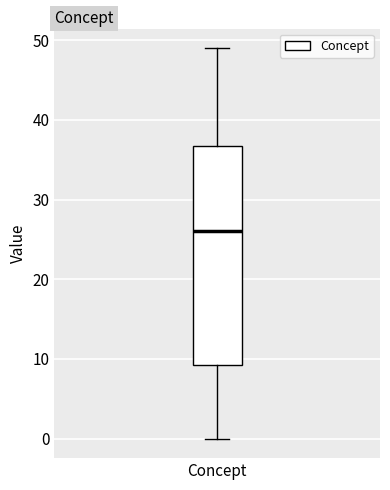

Read this box plot against the y-axis: the position of the median line, the range covered by the box, and the ends of both whiskers. The values are not printed on the chart, so give them approximately, as read against the axis.

median 26, box 9 to 37, whiskers 0 to 49